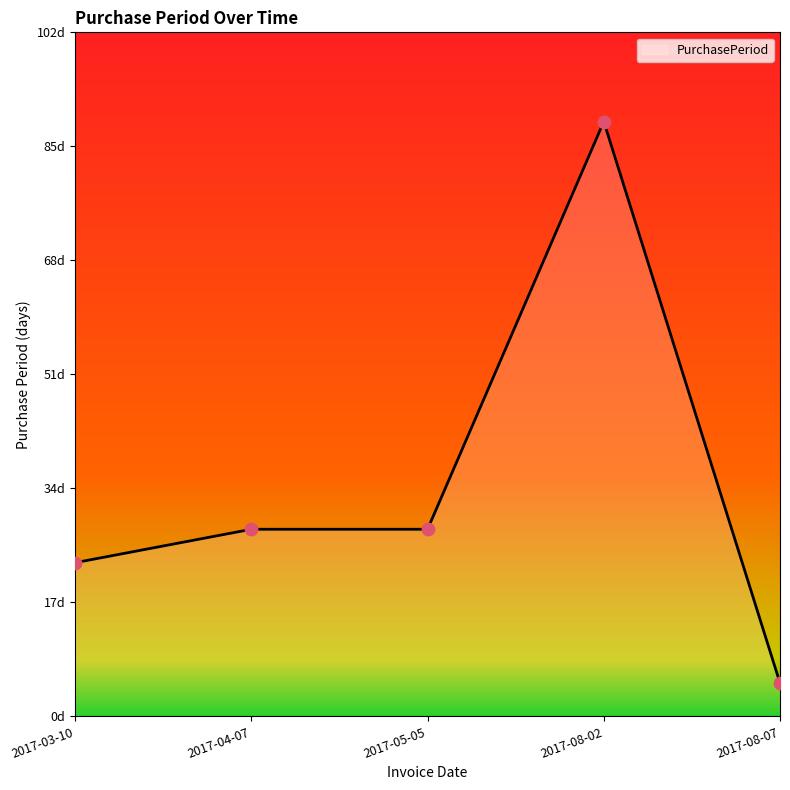

Between 2017-08-02 and 2017-08-07, which is larger?

2017-08-02